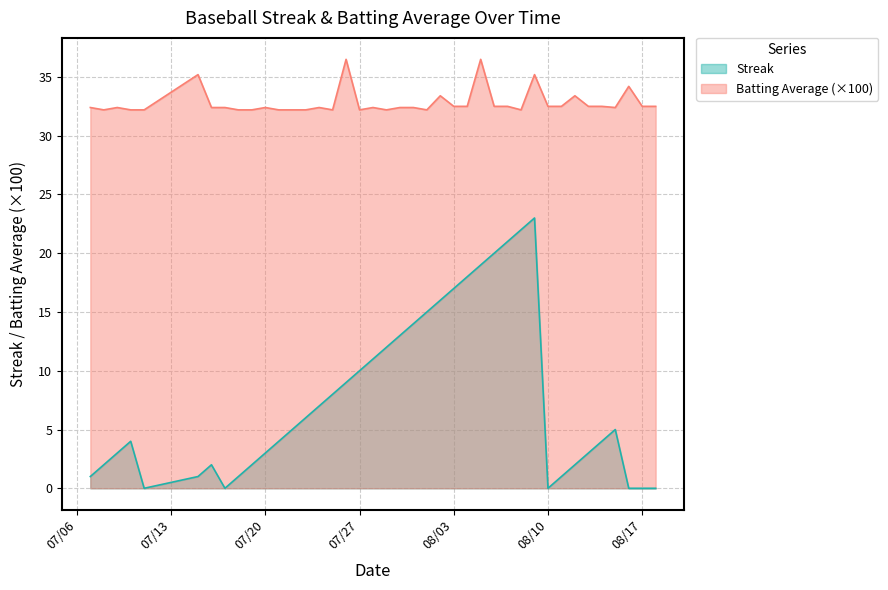

What is the difference between the maximum and minimum values in the Batting Average1 series?

4.3